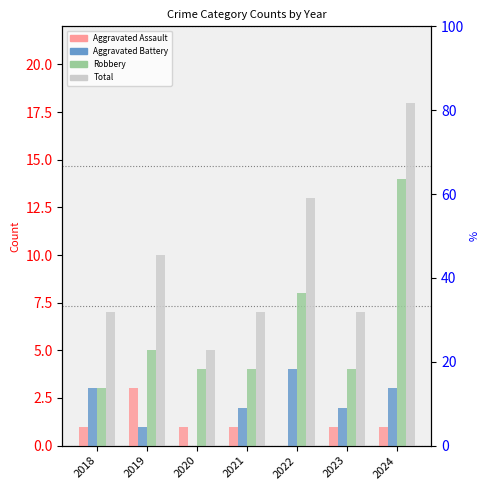

The value of Aggravated Assault at 2020 is 0. True or false?

False